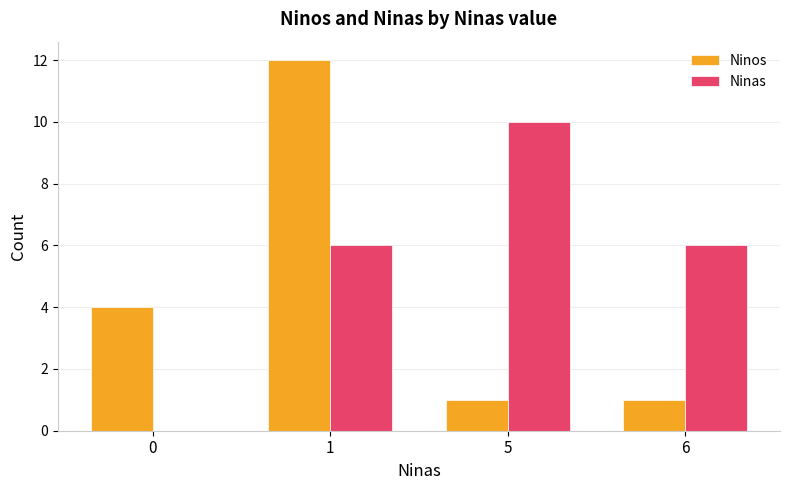

Between 0 and 1, which series saw the biggest shift?

Ninos